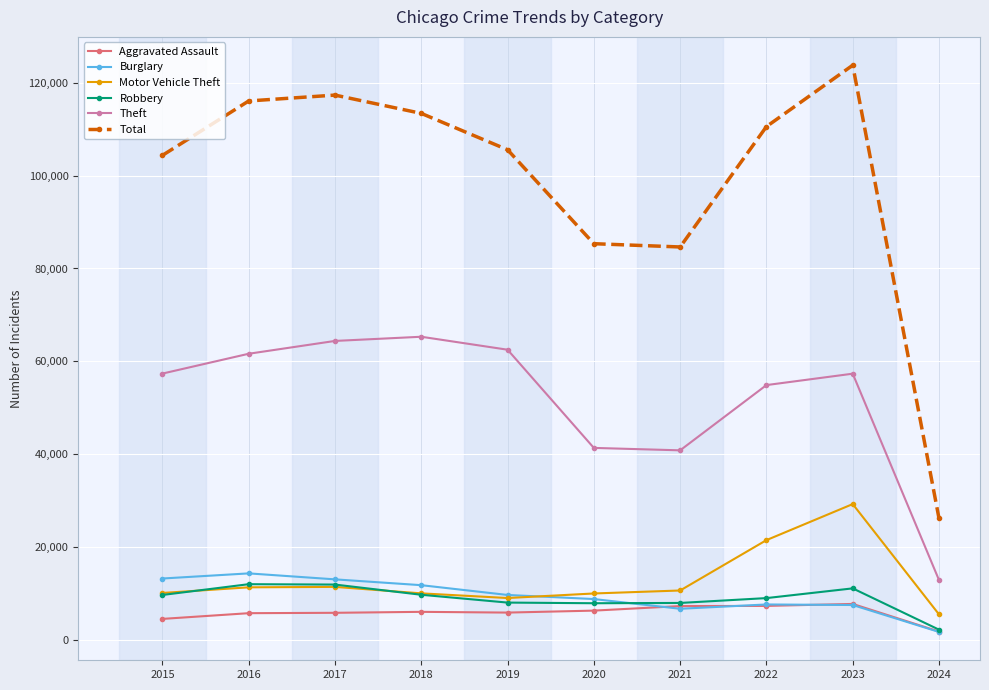

What is the difference between the maximum and minimum values in the Robbery series?

9804